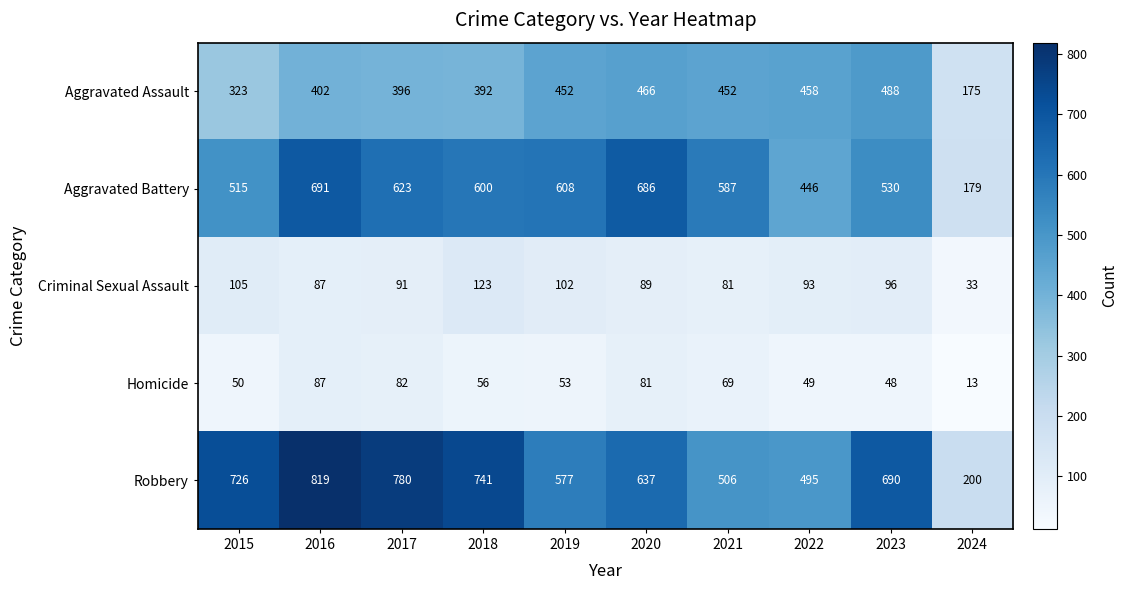

What is the smallest value displayed?

13